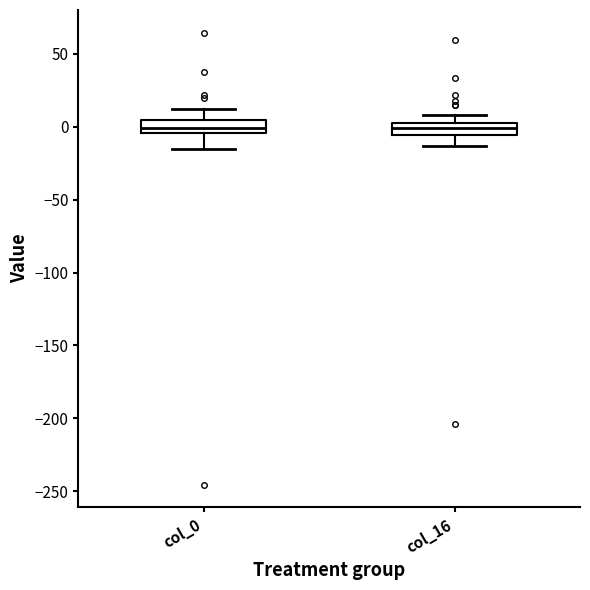

Reading left to right, read every box against the y-axis: the position of its median line, the range the box covers, and the ends of its whiskers. The values are not printed on the chart, so give them approximately, as read against the axis.

col_0: median 0, box -5 to 5, whiskers -15 to 10
col_16: median 0 (inside the box), box -5 to 0, whiskers -15 to 10